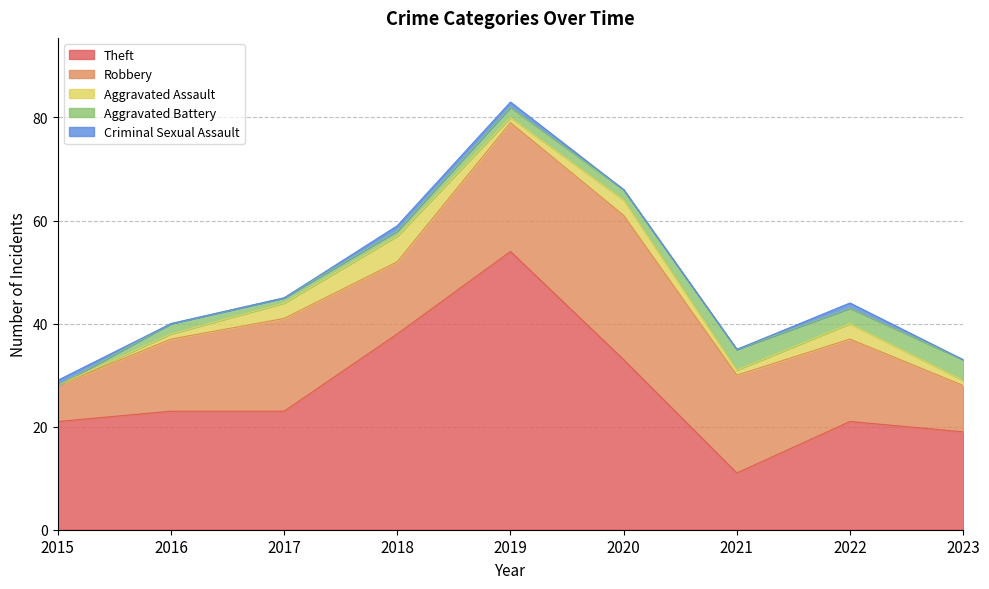

Reading left to right, what are all the values shown in this chart?

Theft: 21	23	23	38	54	33	11	21	19
Robbery: 7	14	18	14	25	28	19	16	9
Aggravated Assault: 0	1	3	5	1	3	1	3	1
Aggravated Battery: 0	2	1	1	2	2	4	3	4
Criminal Sexual Assault: 1	0	0	1	1	0	0	1	0